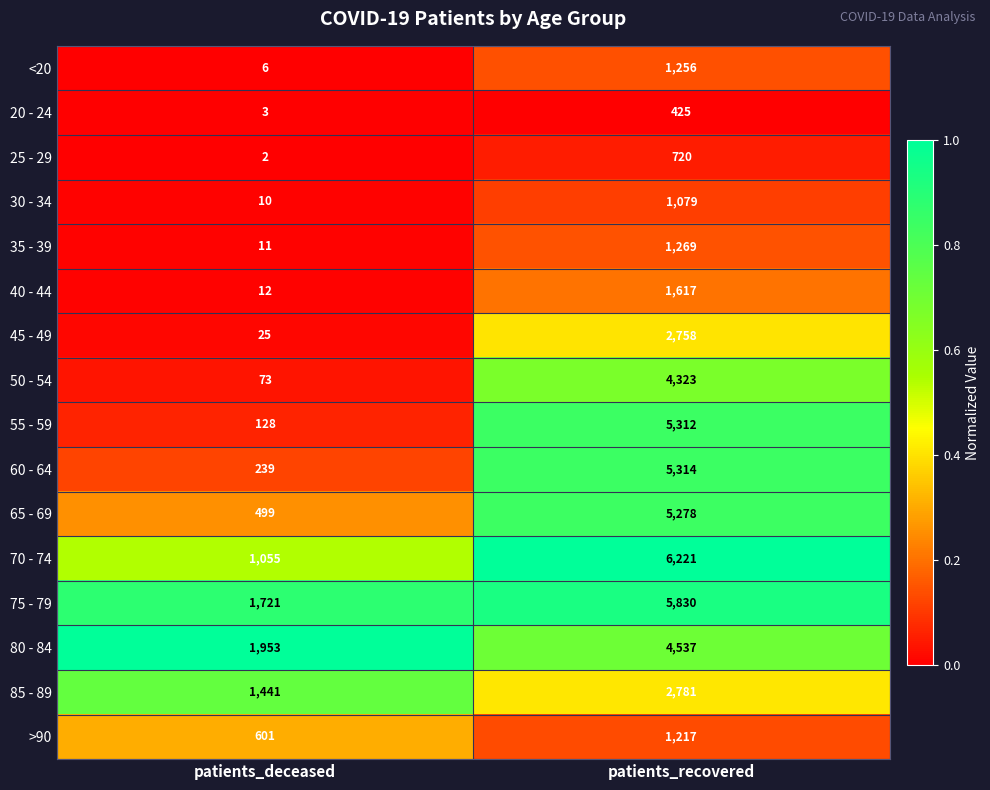

At which label is 85 - 89 closest to 2111?

patients_deceased